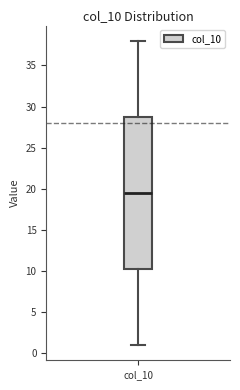

Read this box plot against the y-axis: the position of the median line, the range covered by the box, and the ends of both whiskers. The values are not printed on the chart, so give them approximately, as read against the axis.

median 19.5, box 10.5 to 29.0, whiskers 1.0 to 38.0